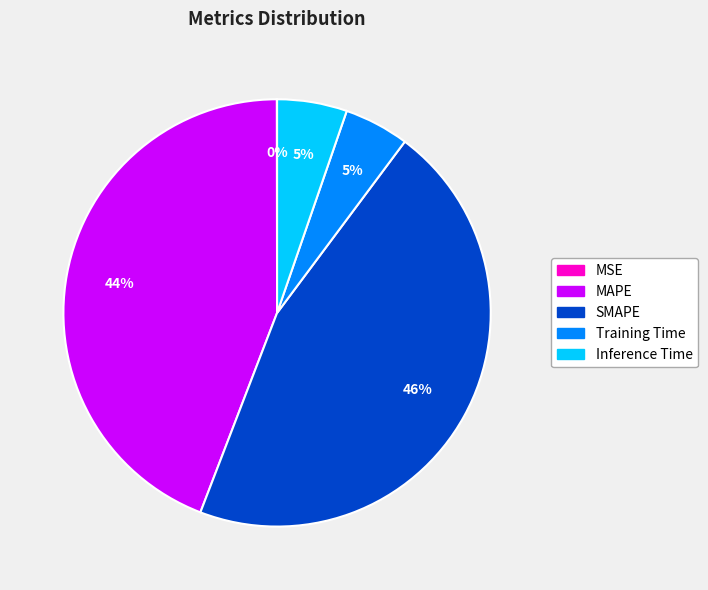

To the nearest percent, what is the difference between the MAPE and Training Time slice percentages?

39%